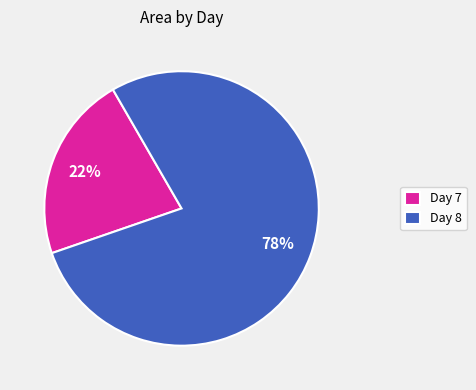

Is there any slice that represents more than half of the pie?

Yes